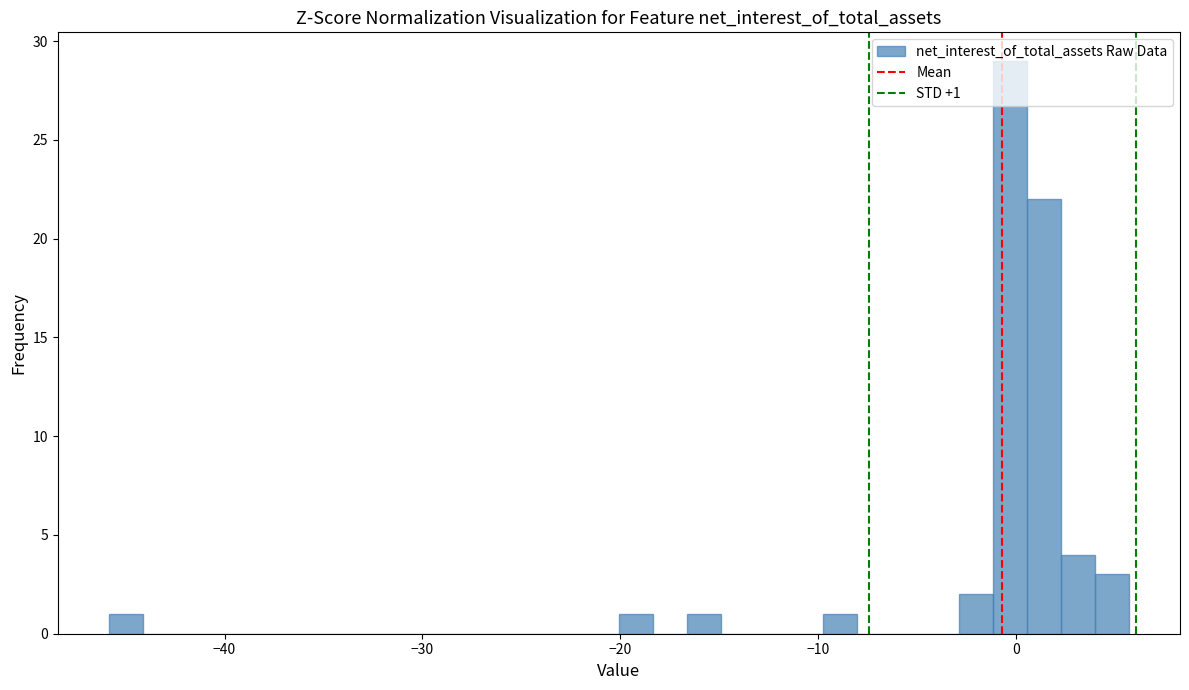

Around what value on the x-axis is the tallest bar? Give the approximate position of its centre, as read against the axis.

0